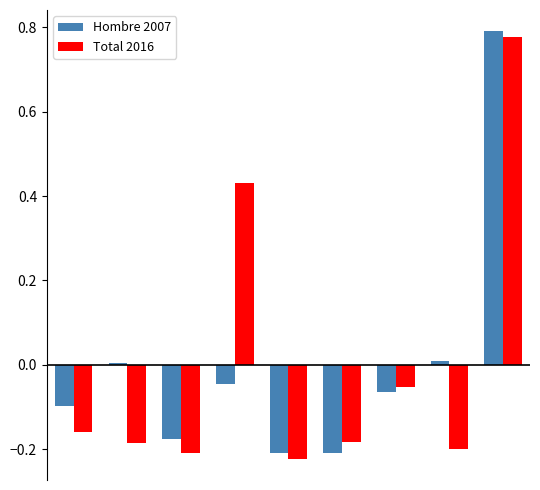

What is the difference between the maximum and minimum values in the Hombre 2007 series?

1.0